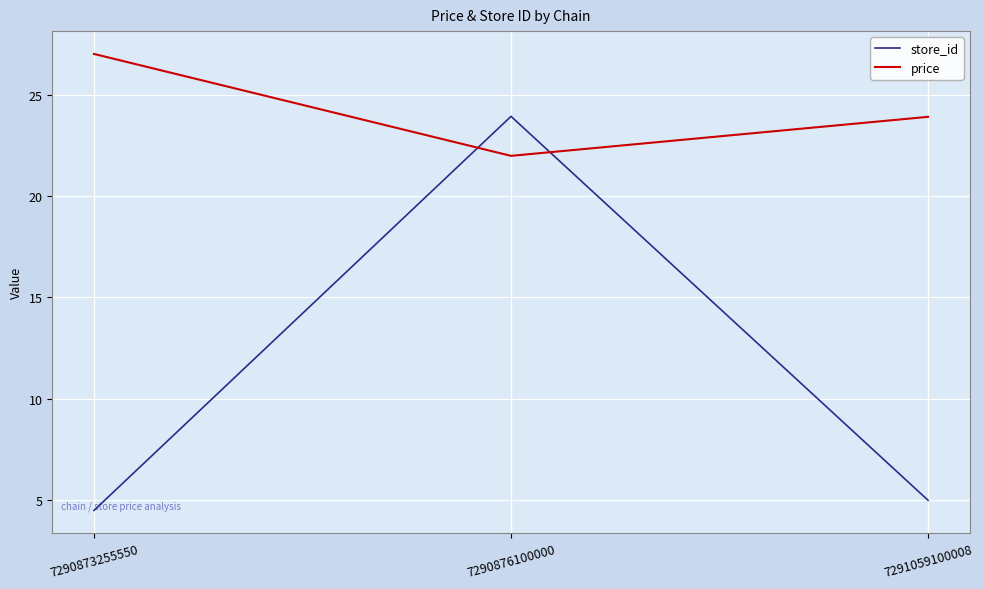

Which label corresponds to the largest value in the chart?

7290873255550